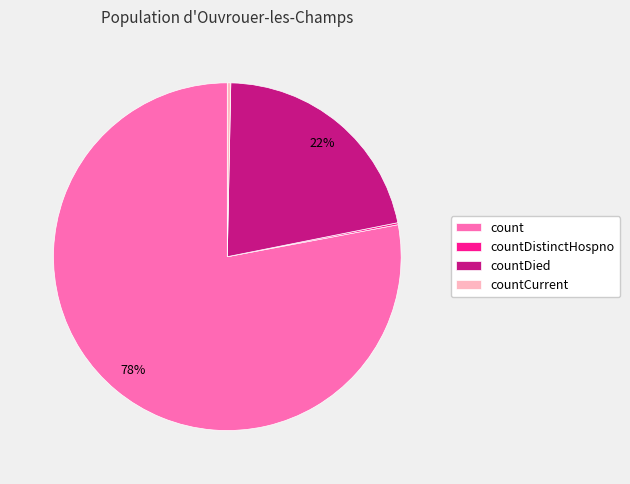

Is it true that countDied is 32% of the pie?

False